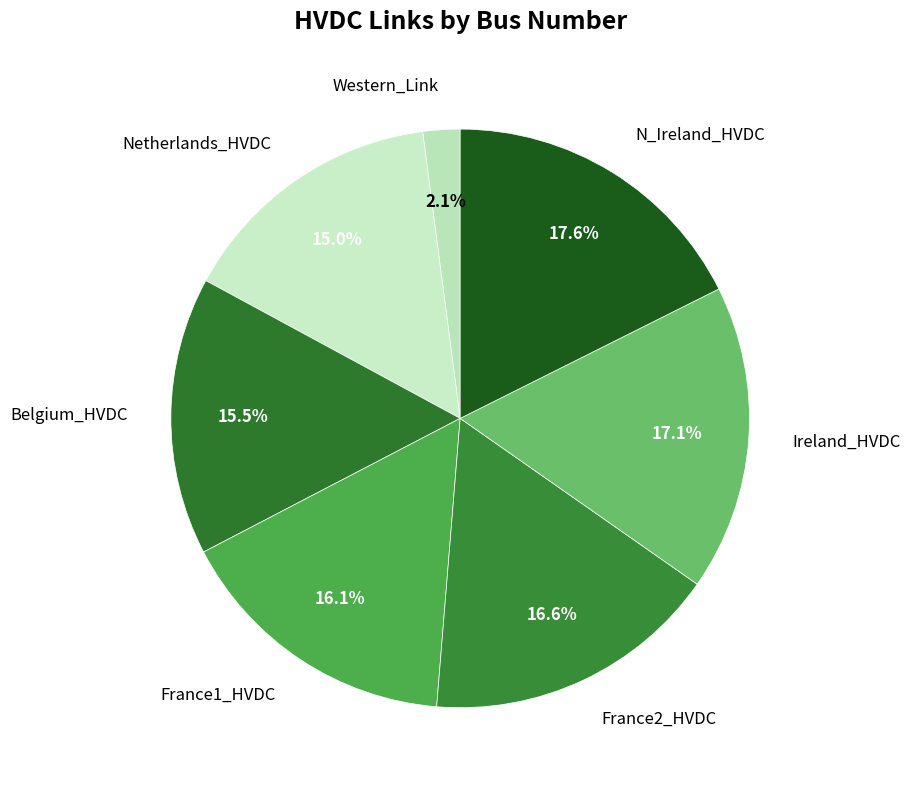

Does Western_Link account for over 50% of the chart?

No